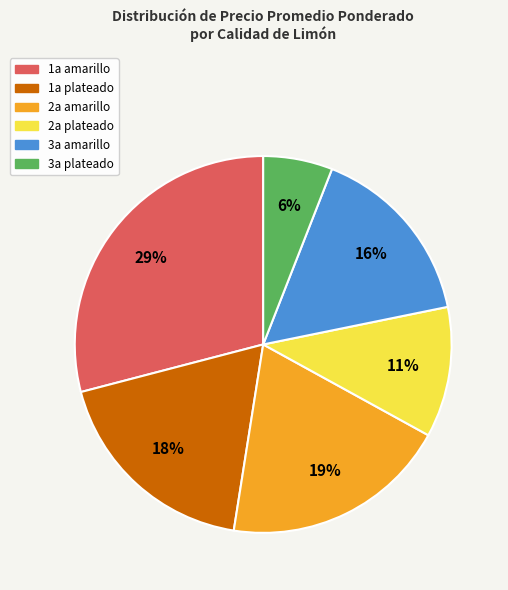

Rank the categories by value from highest to lowest.

1a amarillo, 2a amarillo, 1a plateado, 3a amarillo, 2a plateado, 3a plateado